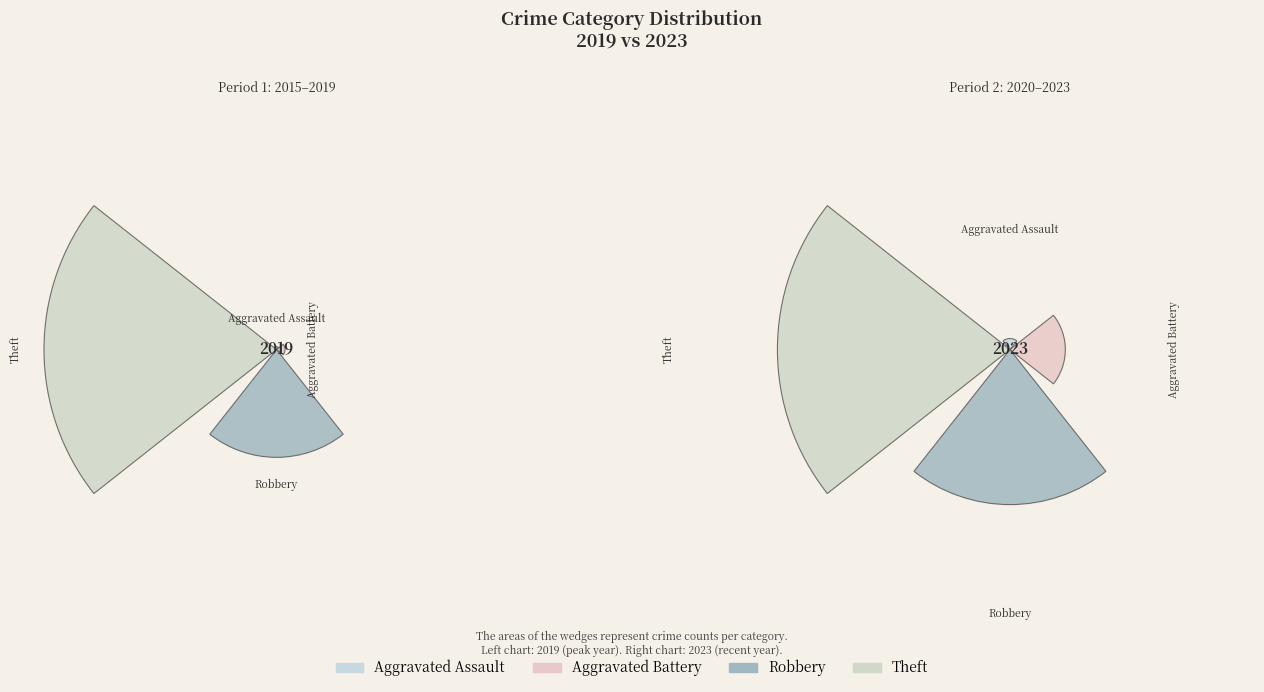

True or false: values_2019 accounts for 1% of the total.

False